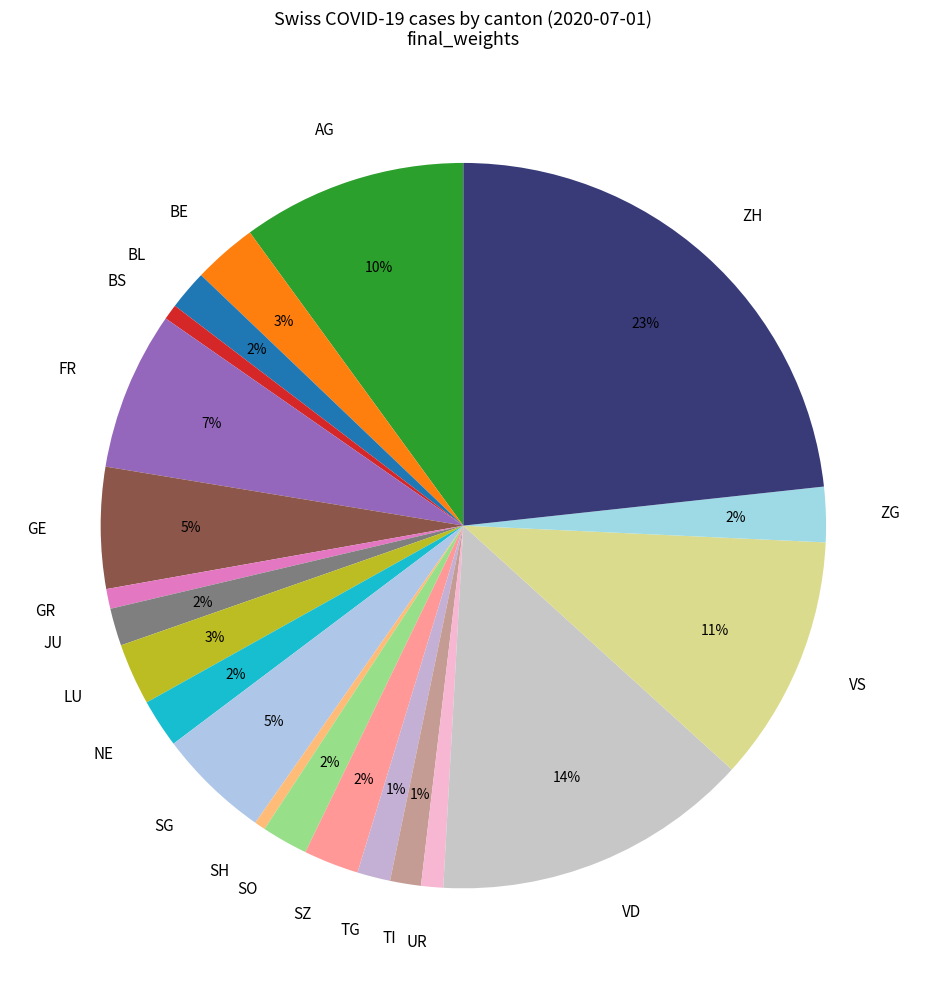

Is it true that TI is 11% of the pie?

False